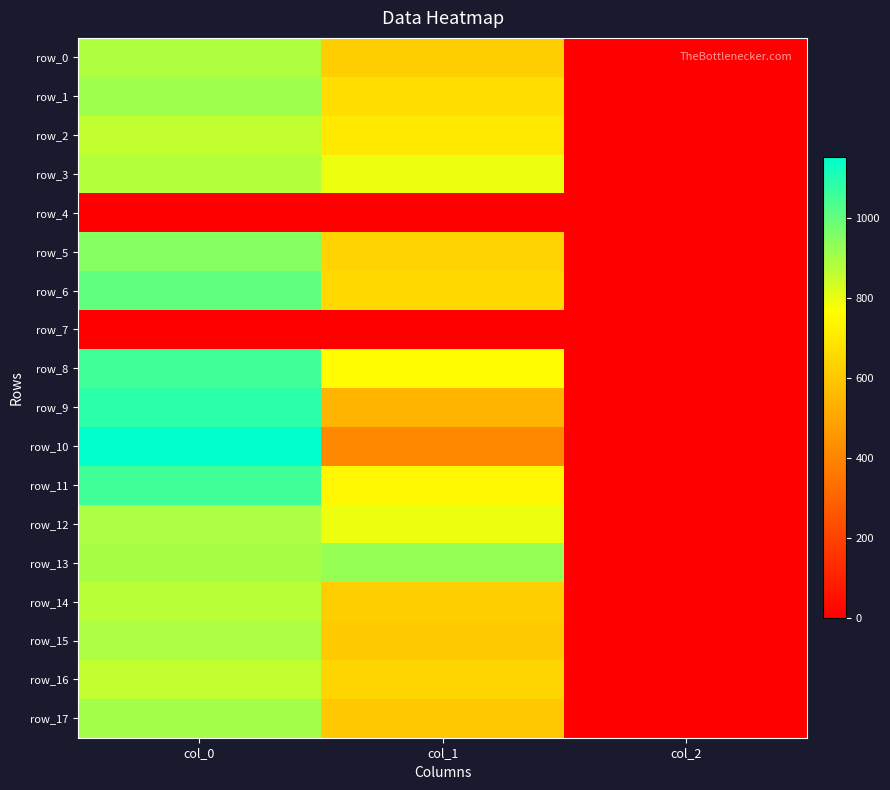

What is the maximum value shown in the chart?

1150.0